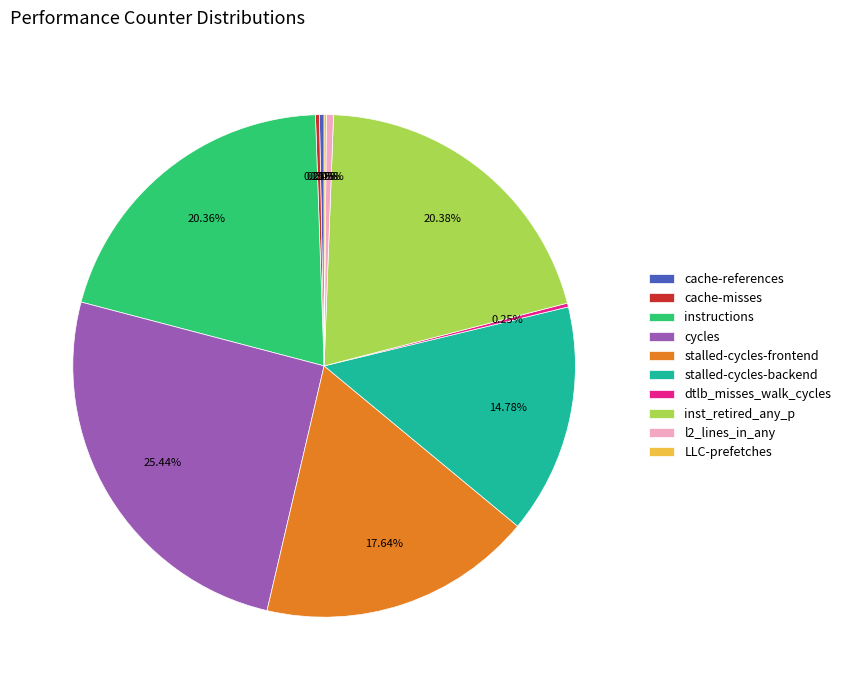

What is the largest slice in the pie chart?

cycles